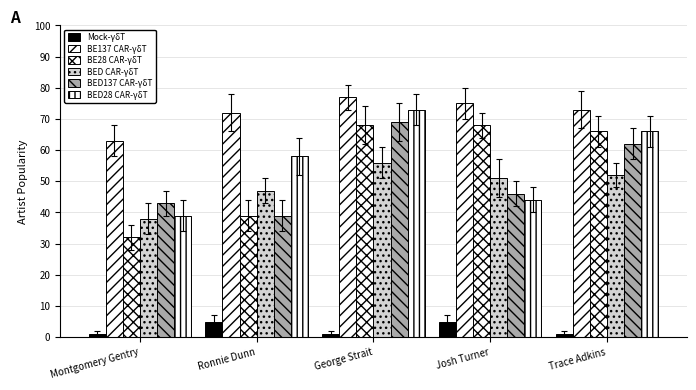

Rank the series at Ronnie Dunn from lowest to highest value.

Mock-γδT, BE28 CAR-γδT, BED137 CAR-γδT, BED CAR-γδT, BED28 CAR-γδT, BE137 CAR-γδT